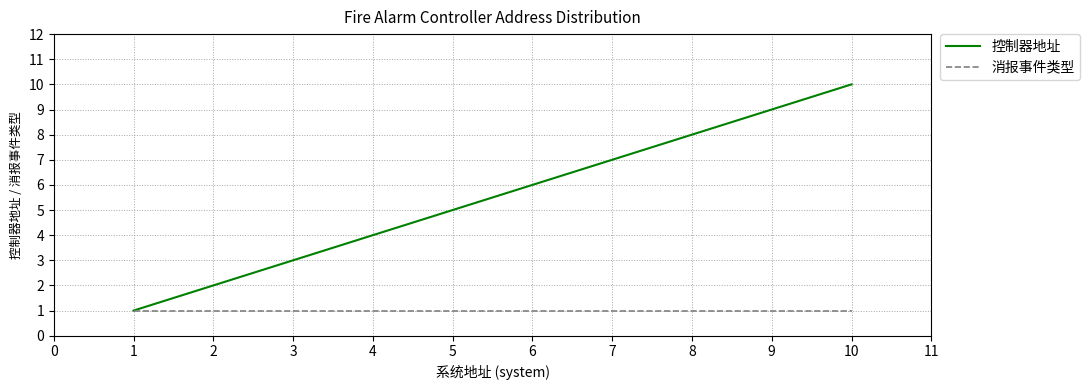

What value does the 控制器地址 series have at 7?

7